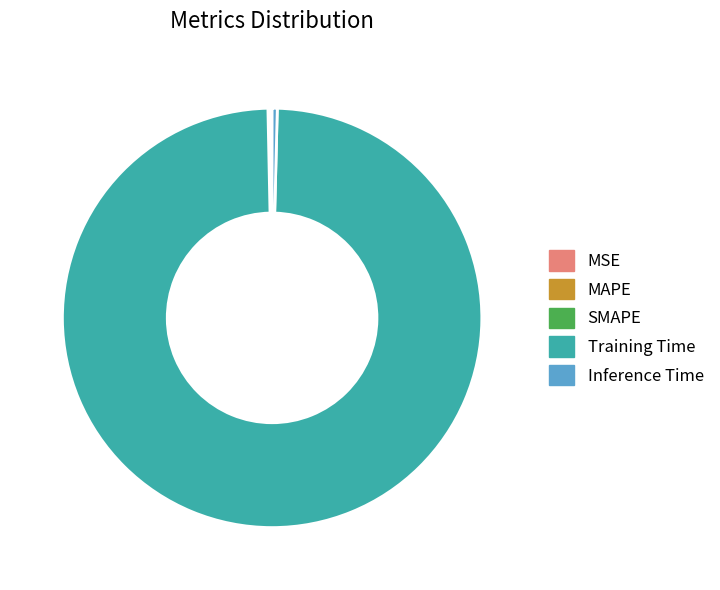

Do Training Time and Inference Time together represent more than half of the pie?

Yes